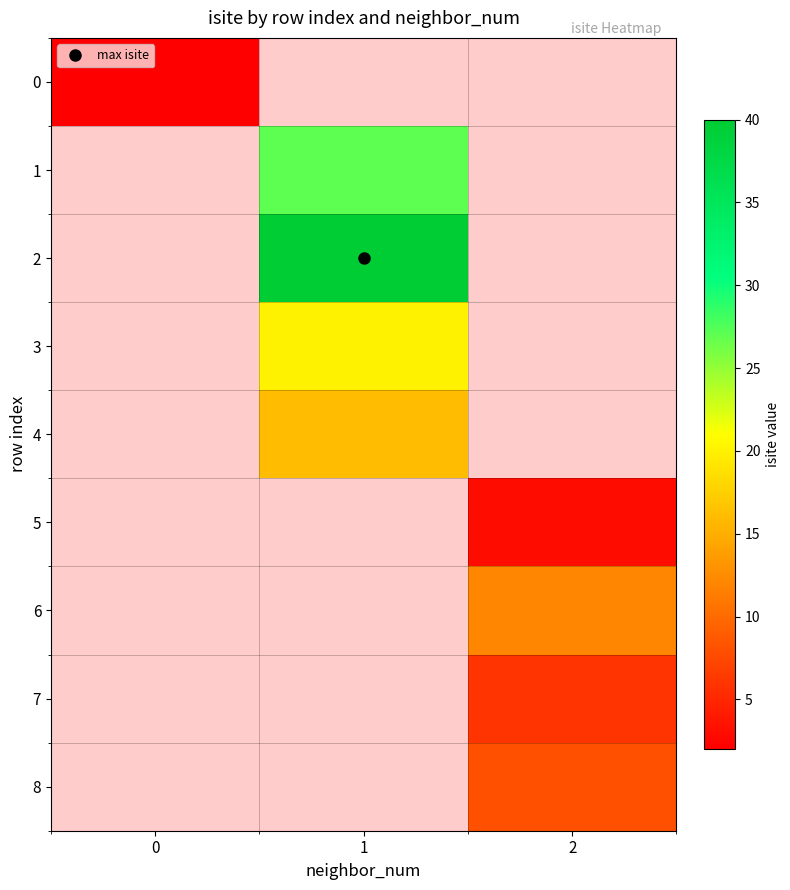

Is the value of 3 at 1 greater than the value of 5 at 1?

No